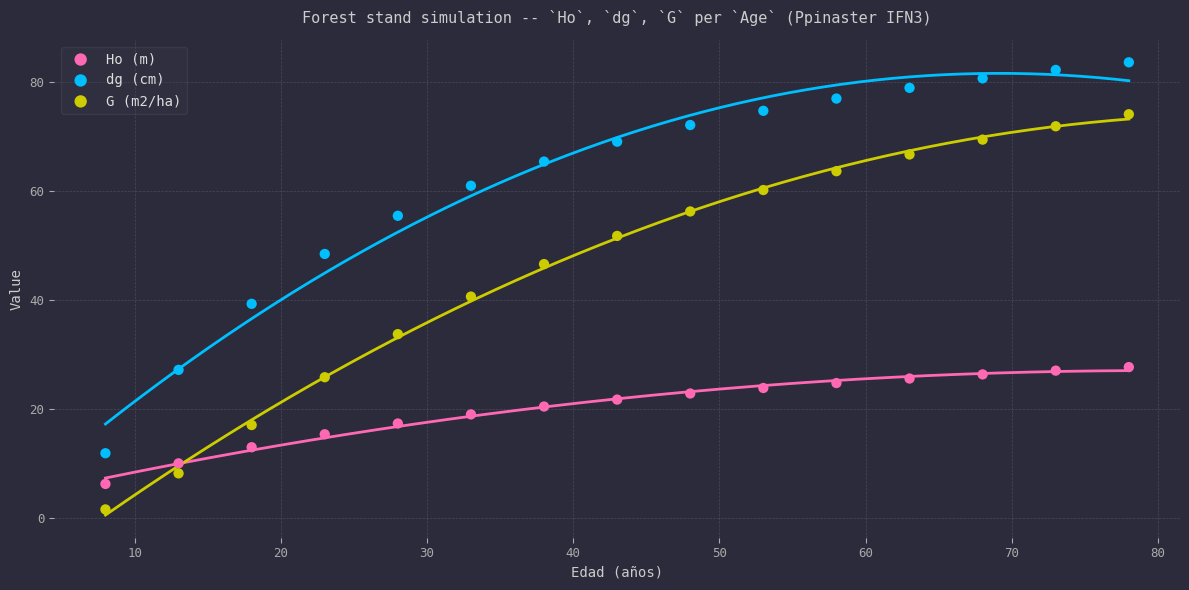

Which series has the largest Y range (max minus min)?

G (m2/ha)